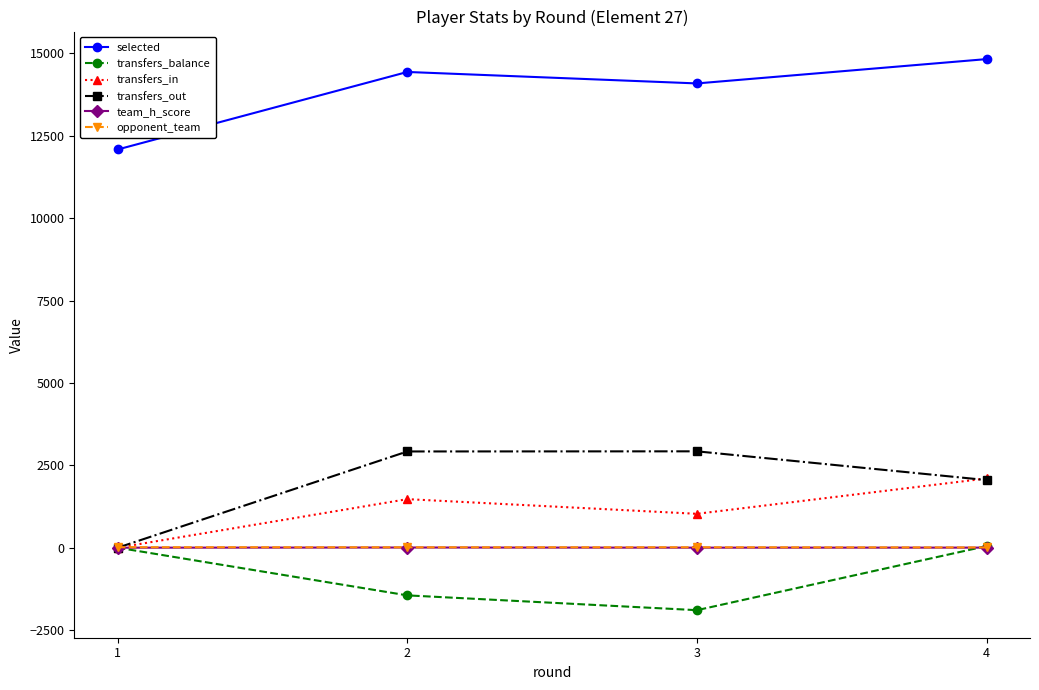

At how many categories does at least one series exceed 8510?

4